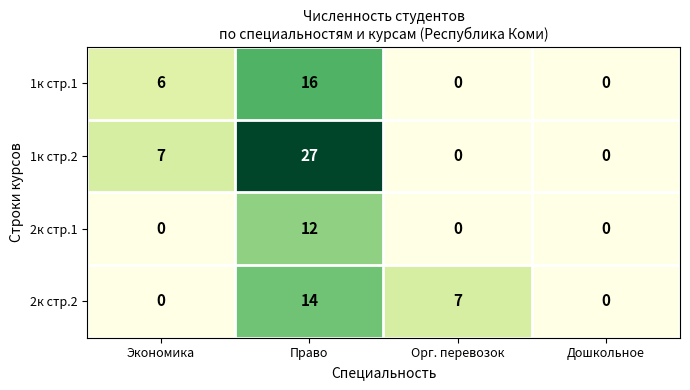

At how many categories does at least one series exceed 19?

1